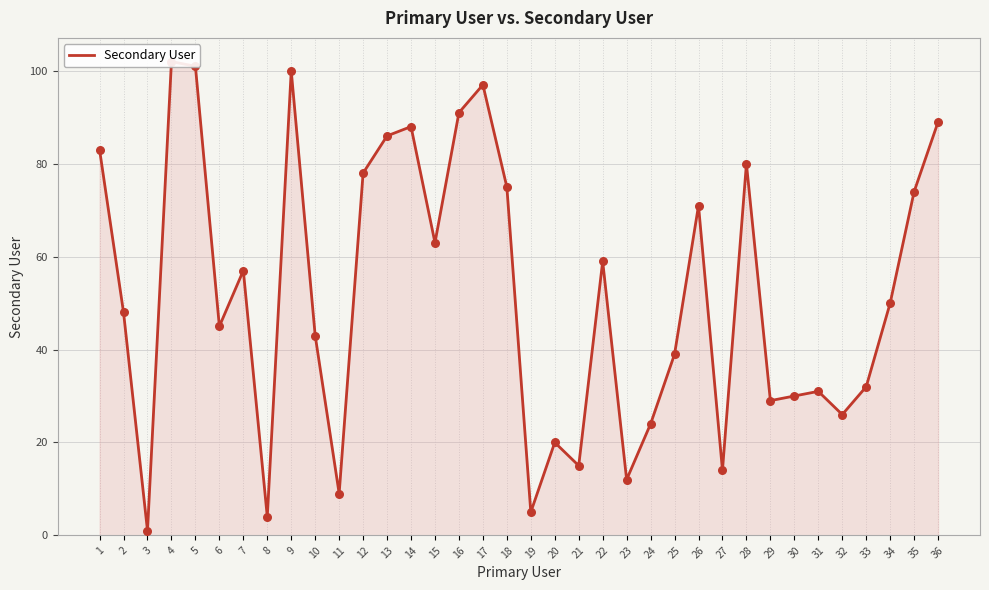

What is the change in value from 20 to 33?

+12